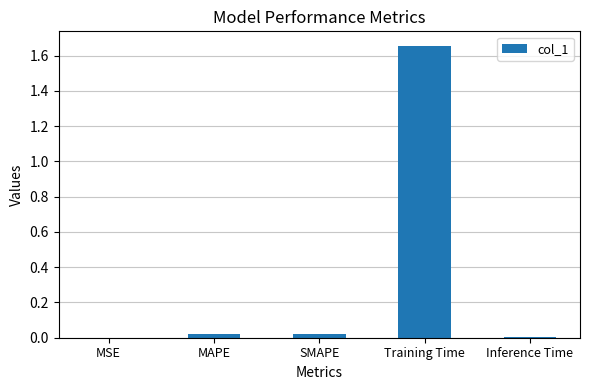

The chart shows a value of 0.0 at MAPE. True or false?

True